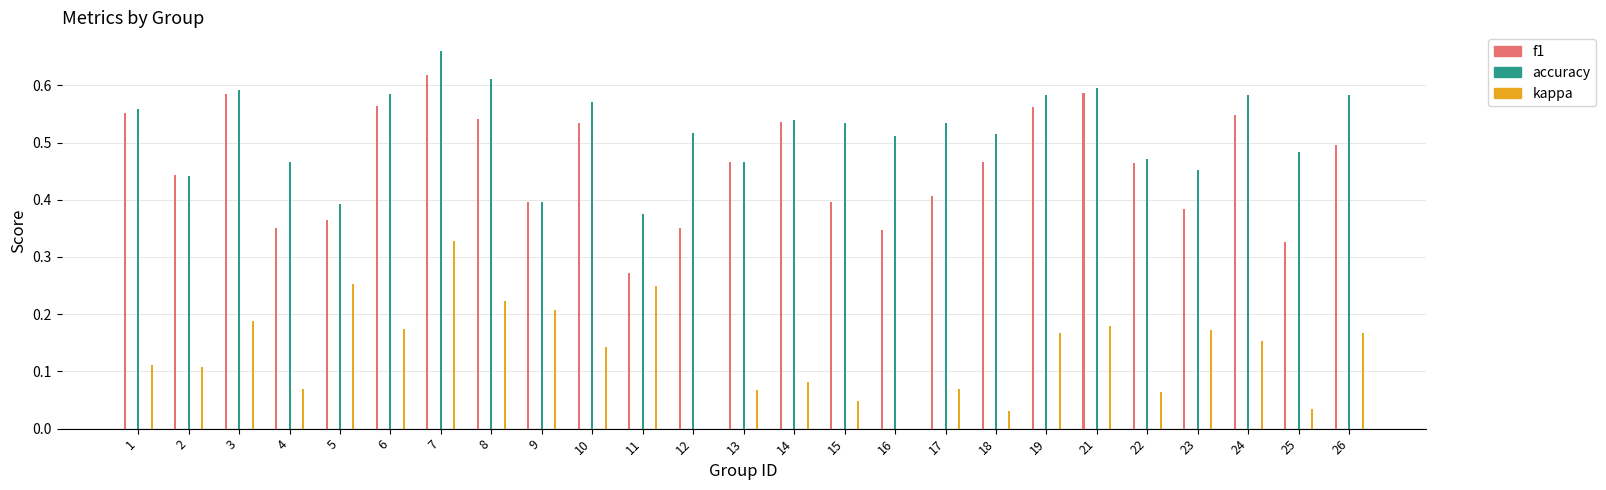

How many bars are there in each group?

3